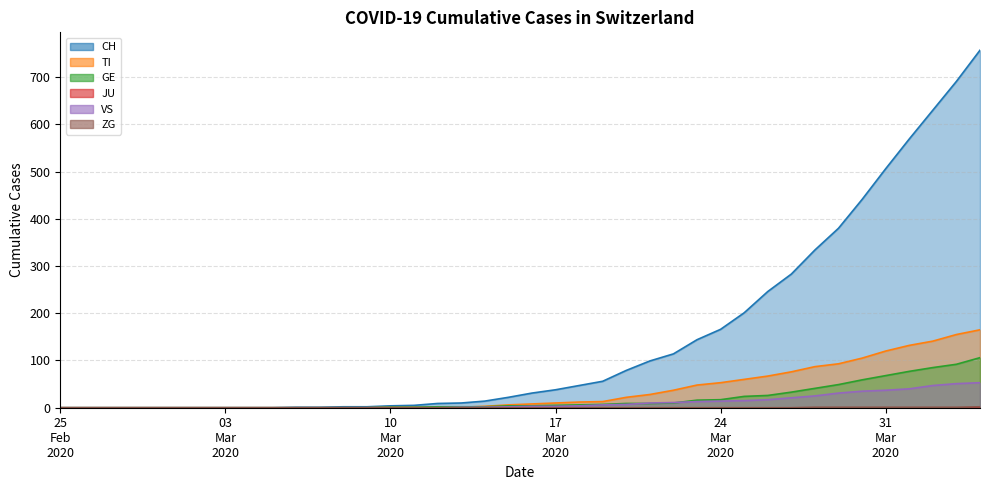

What is the spread (max minus min) of values at 2020-03-21?

99